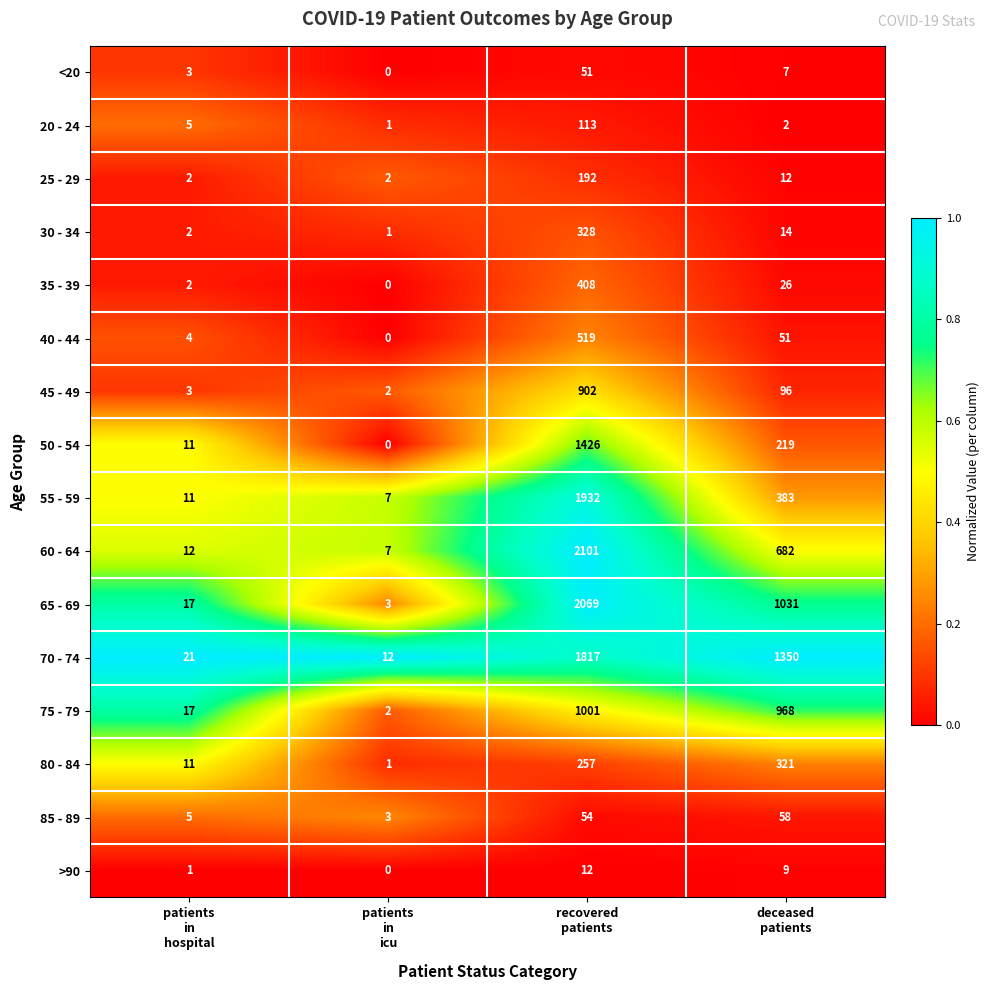

What is the difference between the maximum and second lowest values in the <20 series?

48